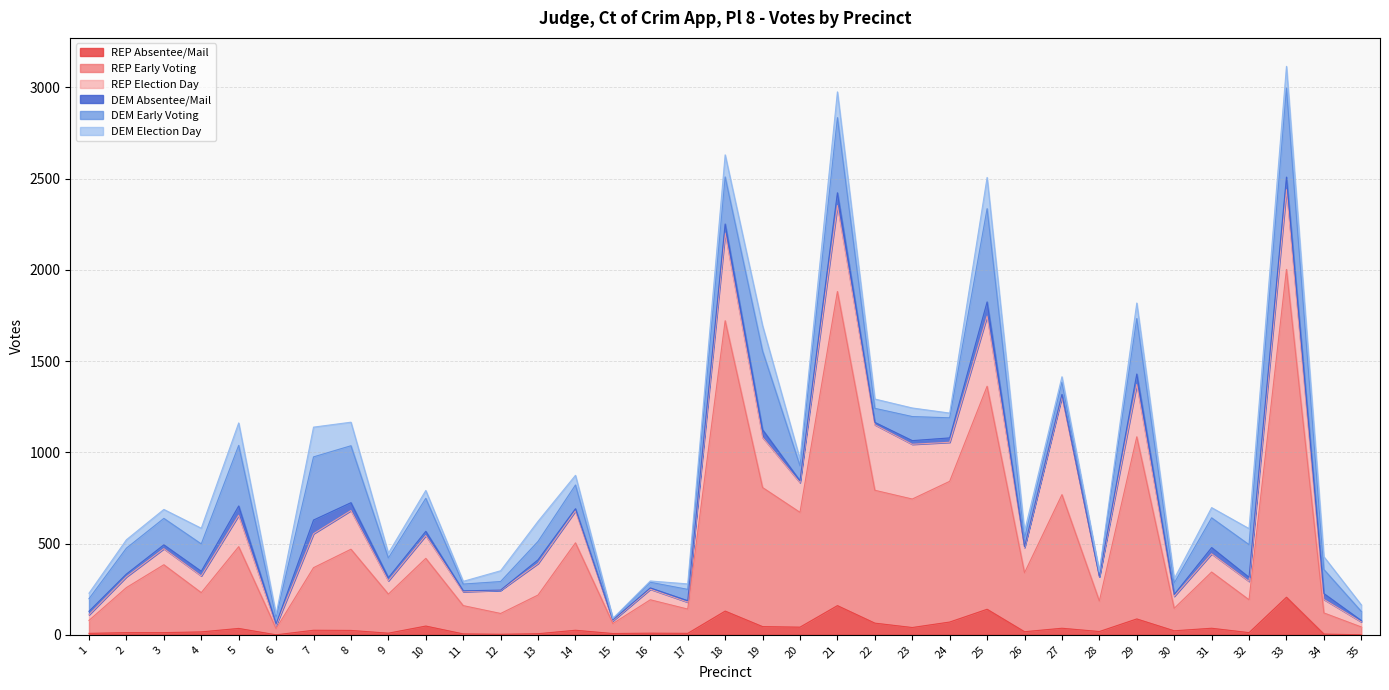

Which series has the largest total across all categories?

REP Early Voting